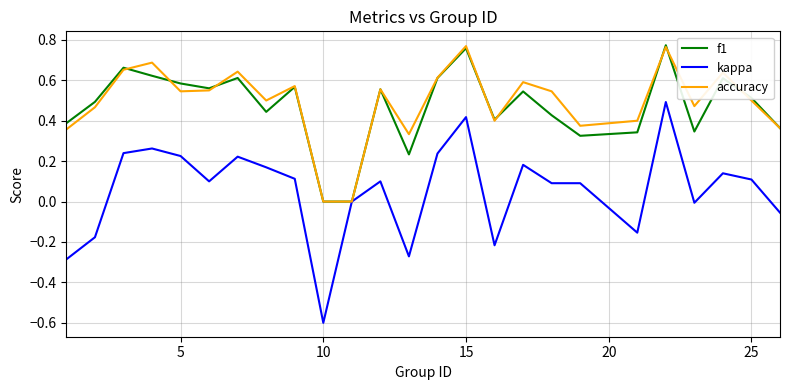

What is the lowest value of the kappa series?

-0.6